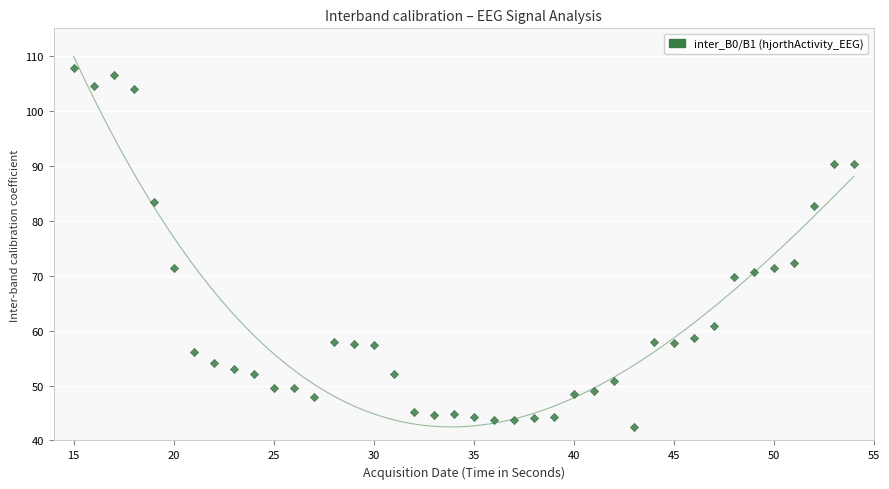

What is the range of X values (max minus min)?

39.0